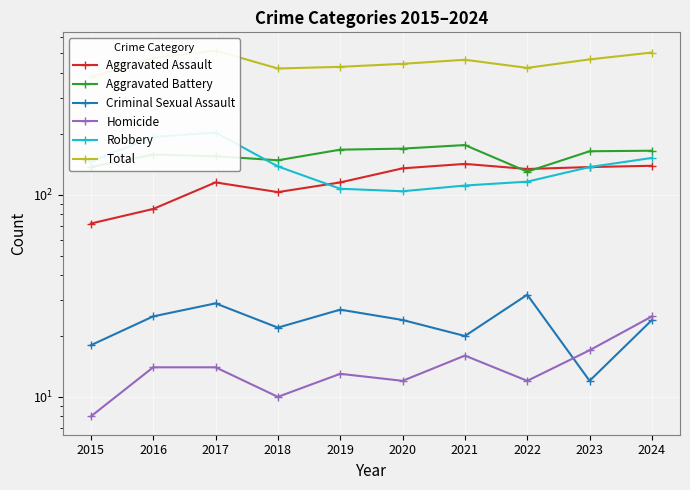

Is this an area chart (filled region under the line)?

No